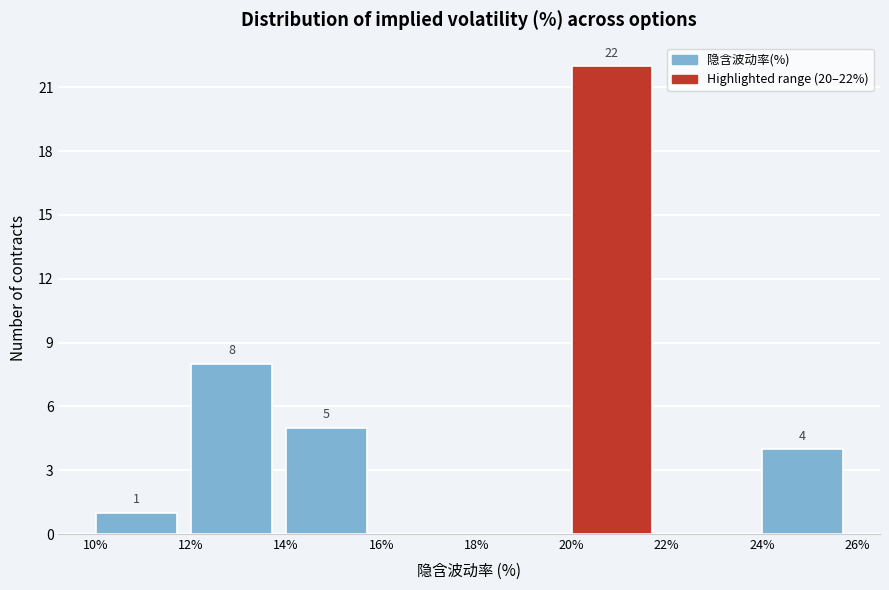

Over which range of the x-axis is the bar tallest?

20% to 22%